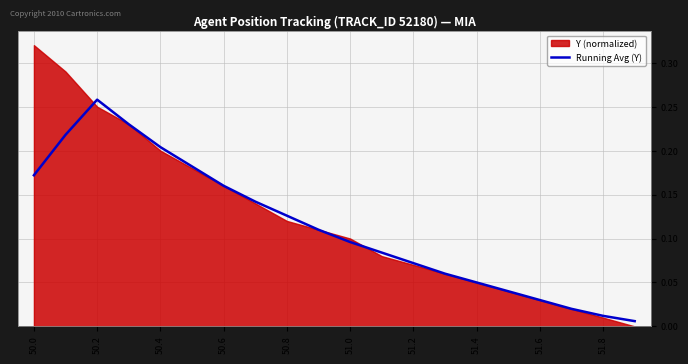

At which label does Running Avg (Y) reach its peak?

50.2